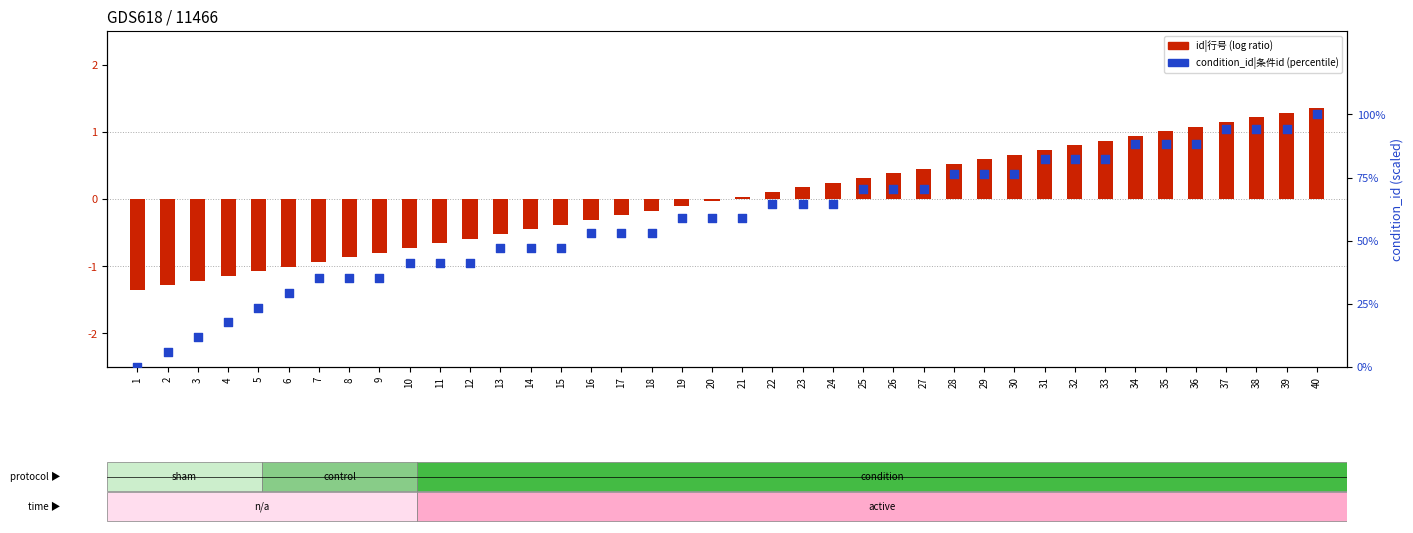

At which category is the sum across all series the highest?

40